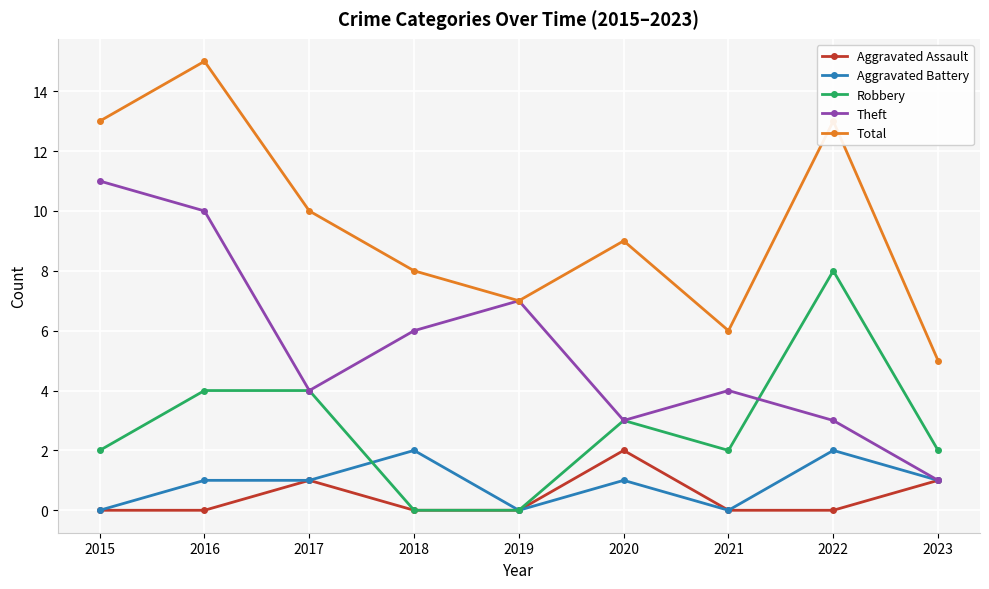

What is the value of the Total point at the 3rd from the left?

10